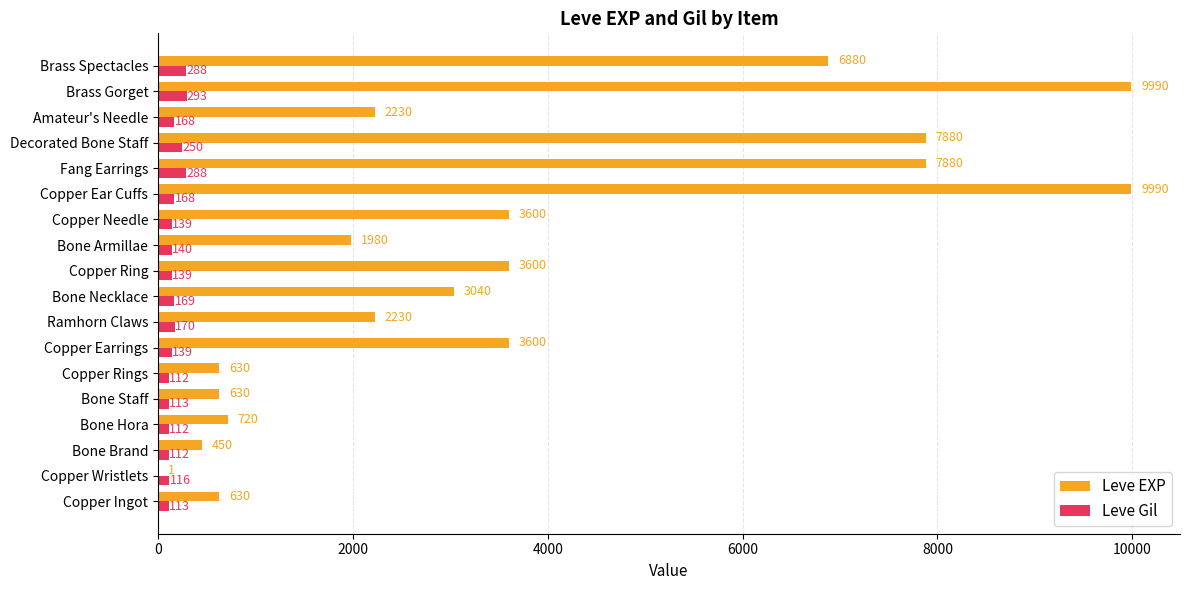

What is the total value across all series at Bone Hora?

832